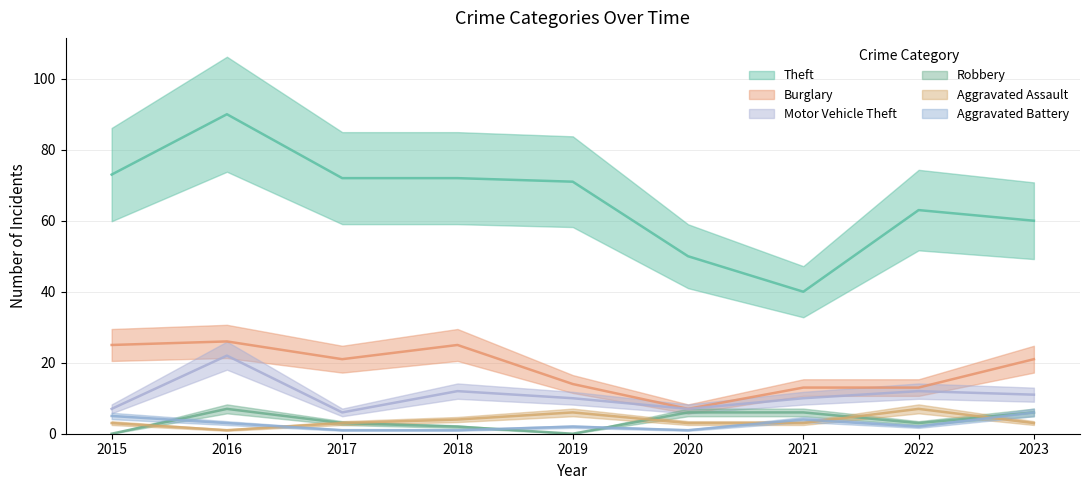

How many lines are shown in the chart?

6